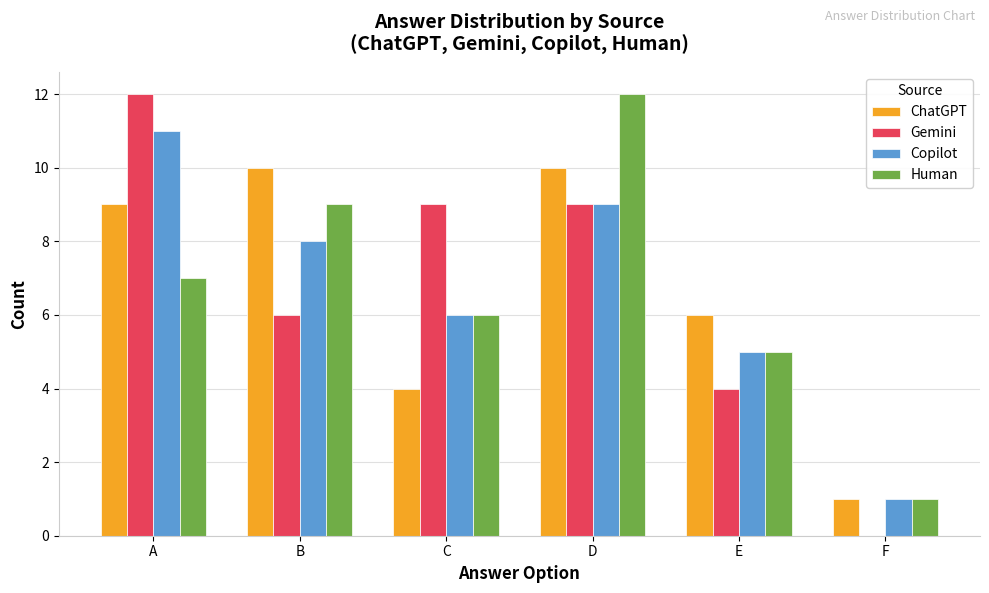

How many groups of bars are there?

6